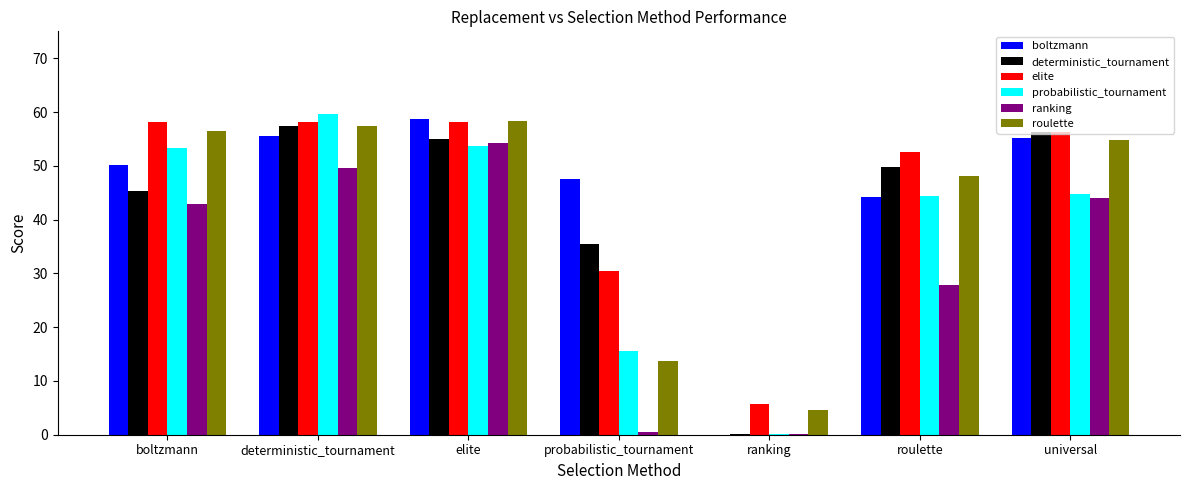

What is the maximum value for elite?

58.2